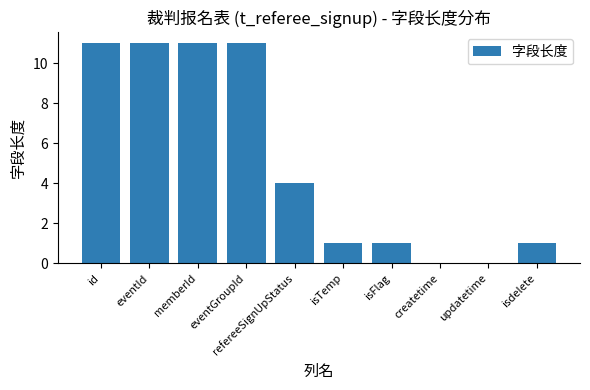

What is the sum of all values?

51